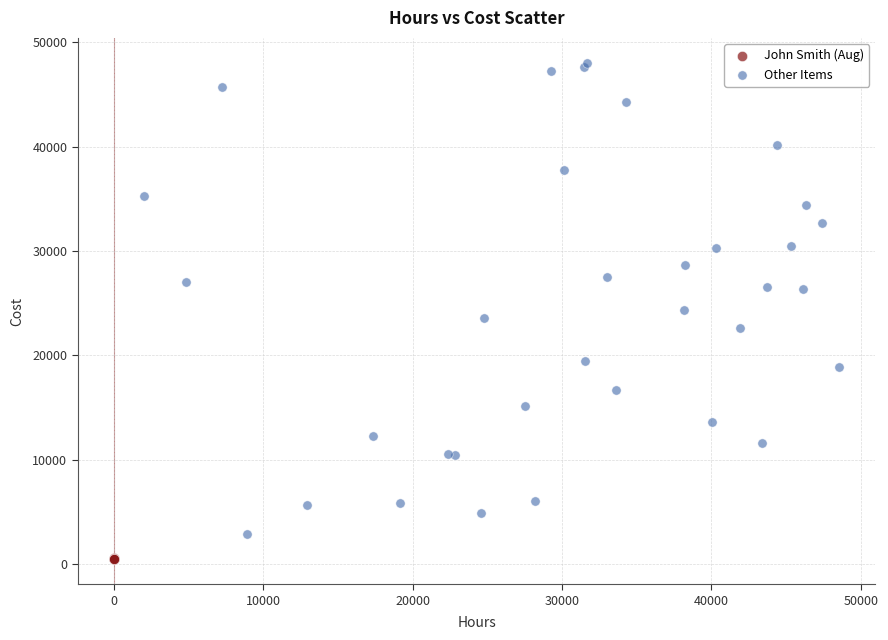

Which series has the widest spread of Y values?

Other Items